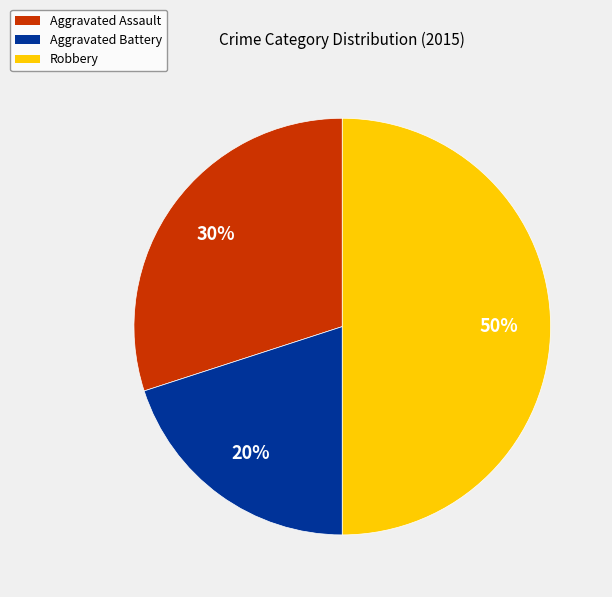

How many segments does this pie chart have?

3